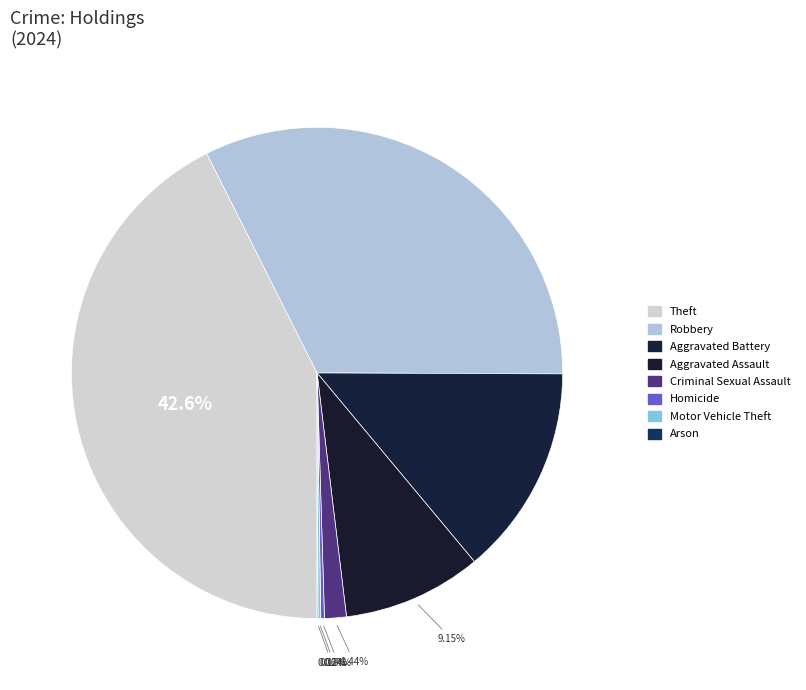

How many slices are in this pie chart?

8